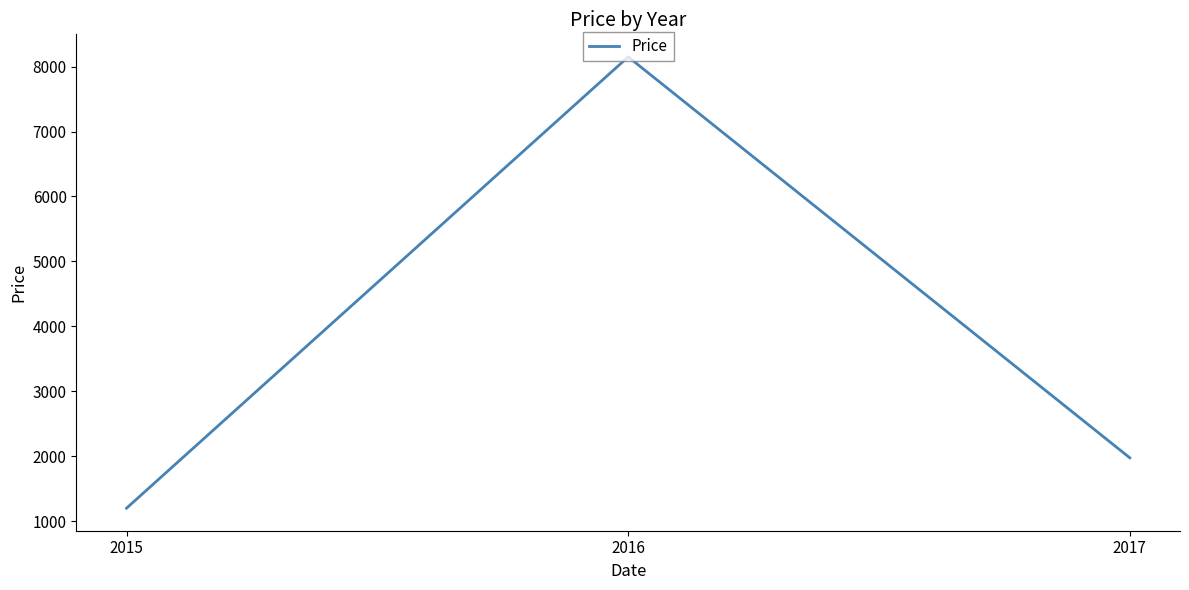

Does the chart have visible grid lines?

No